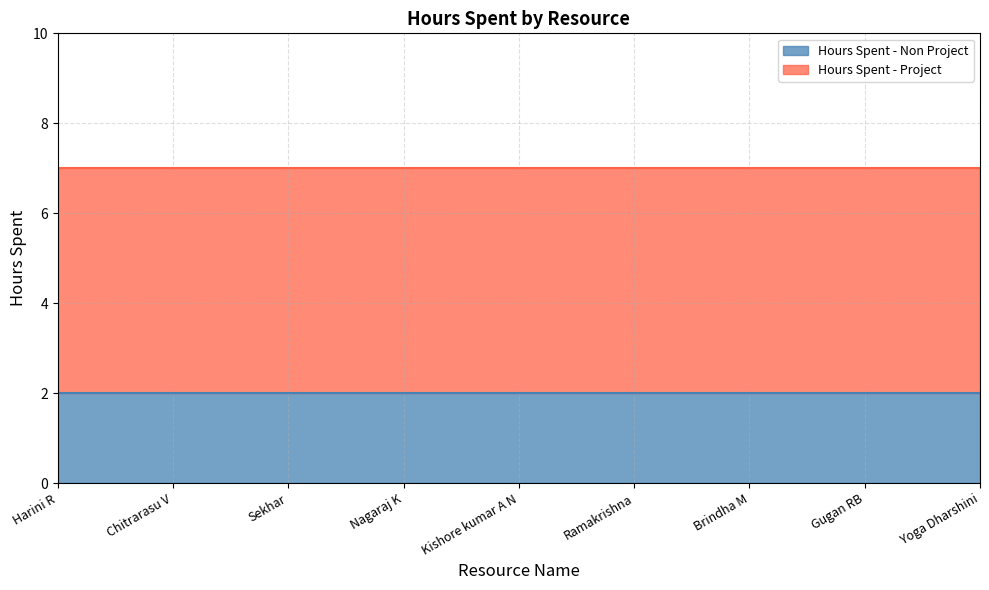

Is it true that Hours Spent - Project equals 5 at Harini R?

True